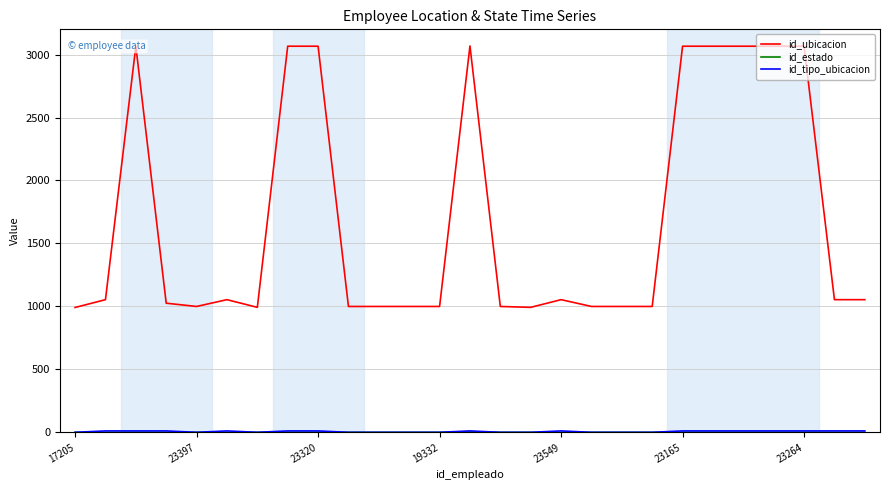

Does the chart display data point markers on the line(s)?

No